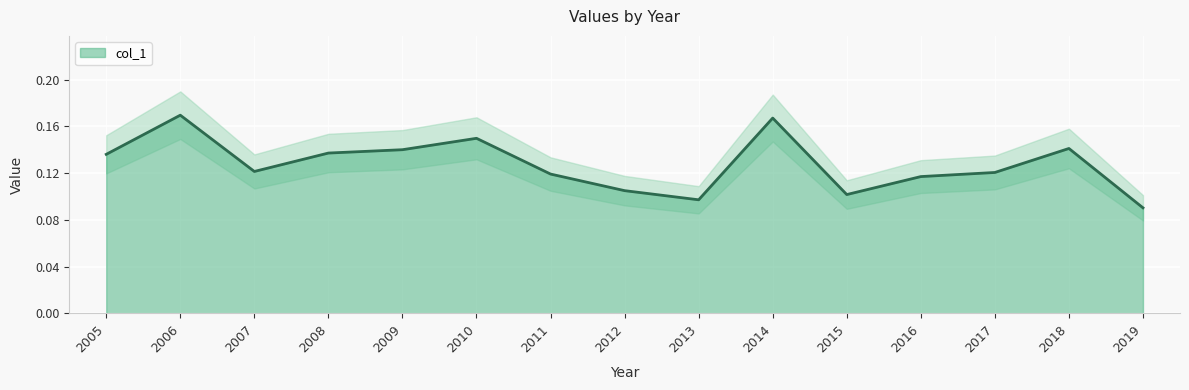

Which category has the highest value across all series?

2006